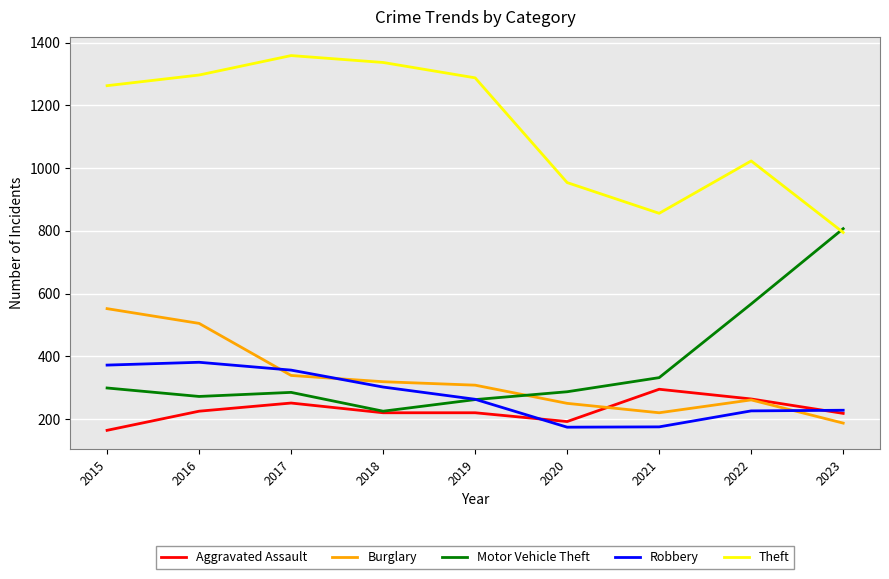

True or false: Theft and Aggravated Assault intersect in this chart.

False